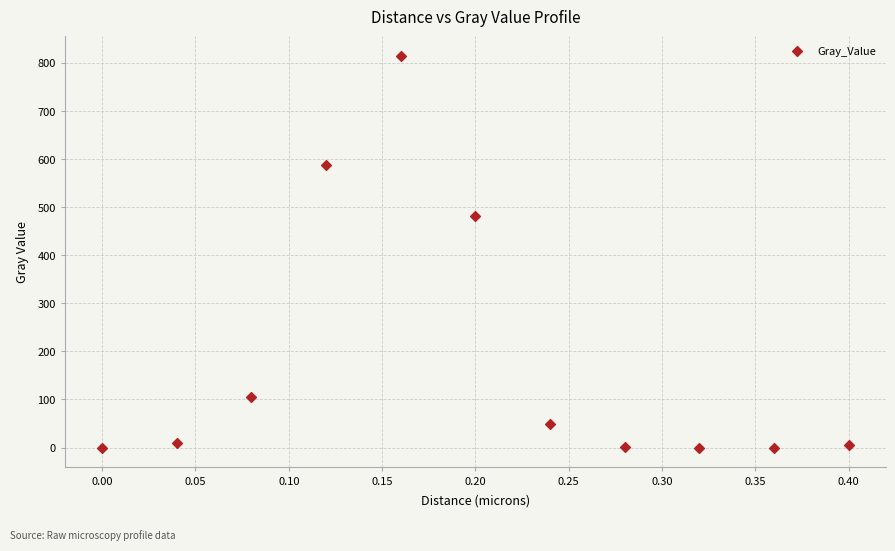

What is the range of X values (max minus min)?

0.4